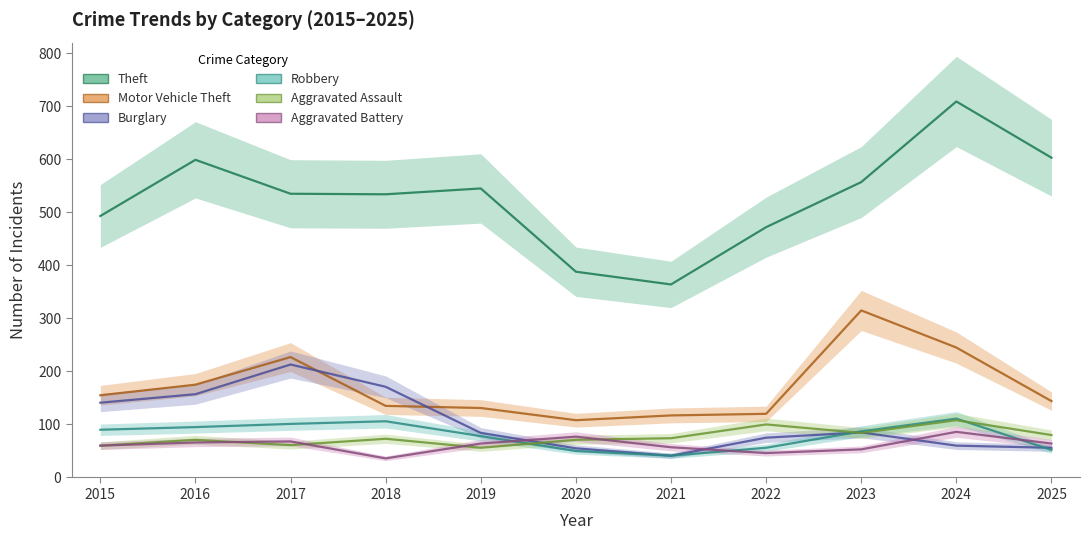

What are all the series names shown in the legend?

Theft, Motor Vehicle Theft, Burglary, Robbery, Aggravated Assault, Aggravated Battery